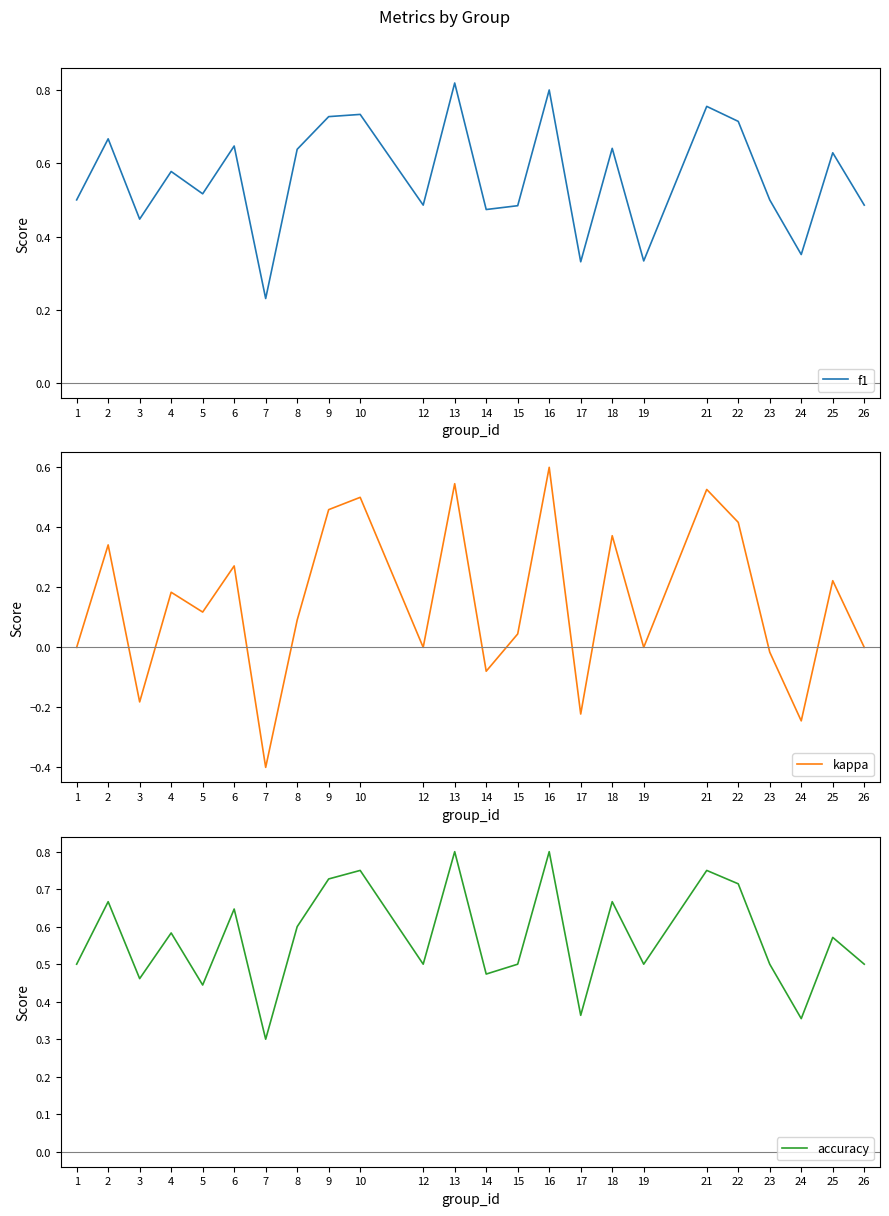

The kappa series shows 0.8 at 10. True or false?

False